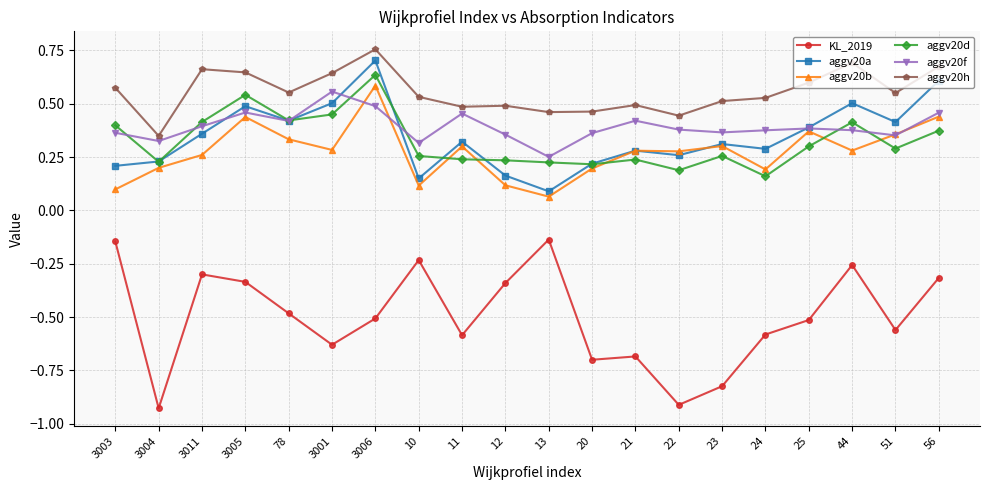

Which series has the largest total across all categories?

aggv20h